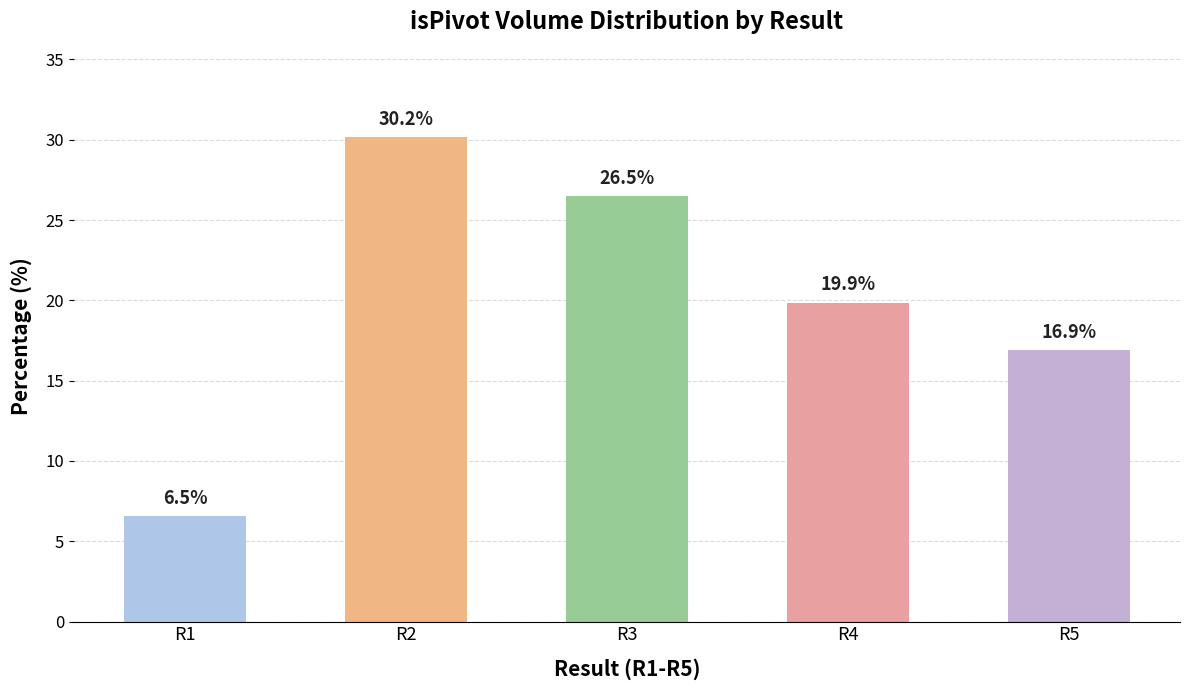

What is the change in value from R3 to R4?

-6.6